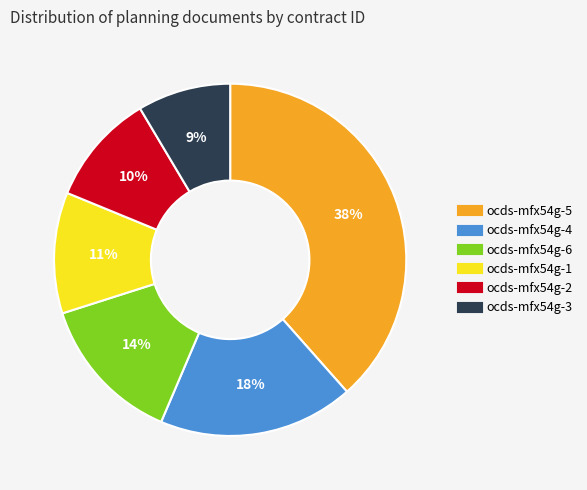

Rank the categories by value from lowest to highest.

ocds-mfx54g-3, ocds-mfx54g-2, ocds-mfx54g-1, ocds-mfx54g-6, ocds-mfx54g-4, ocds-mfx54g-5